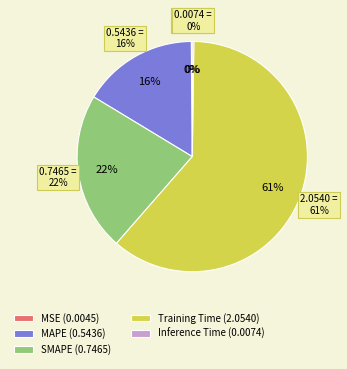

Which category has the biggest portion of the pie?

Training Time